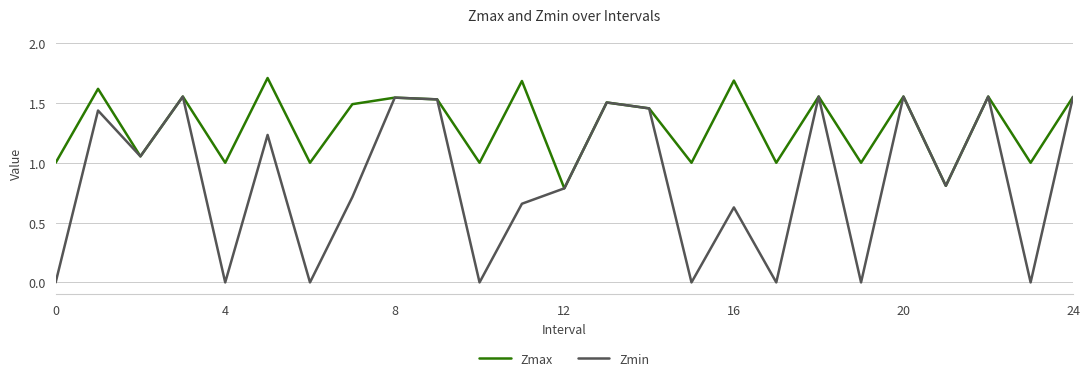

List the series in order of their overall mean, lowest first.

Zmin, Zmax